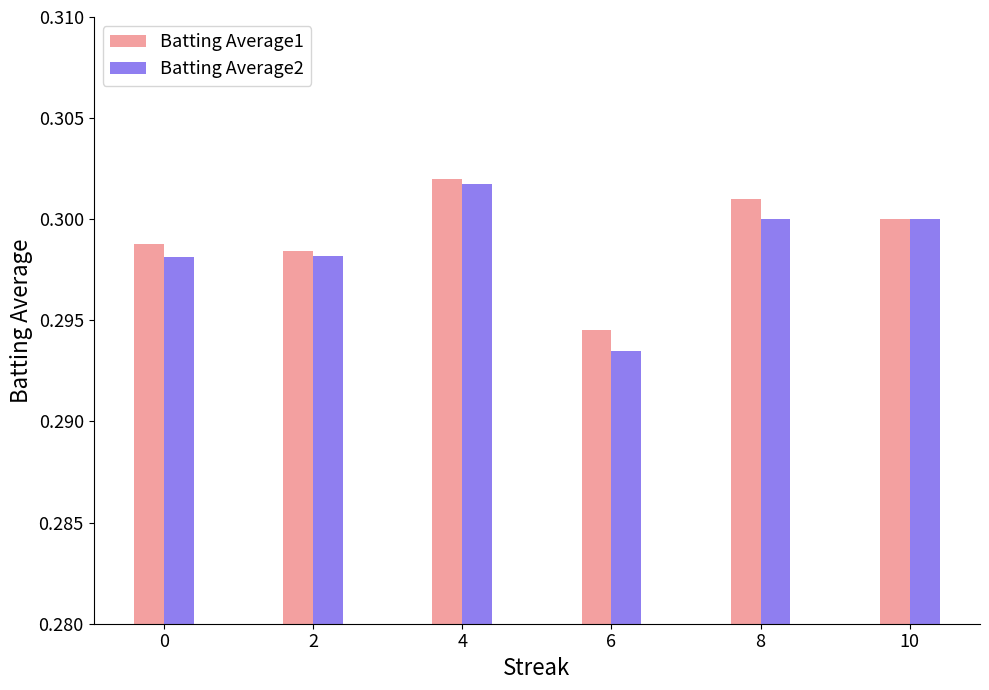

Count the number of categories in the chart.

6